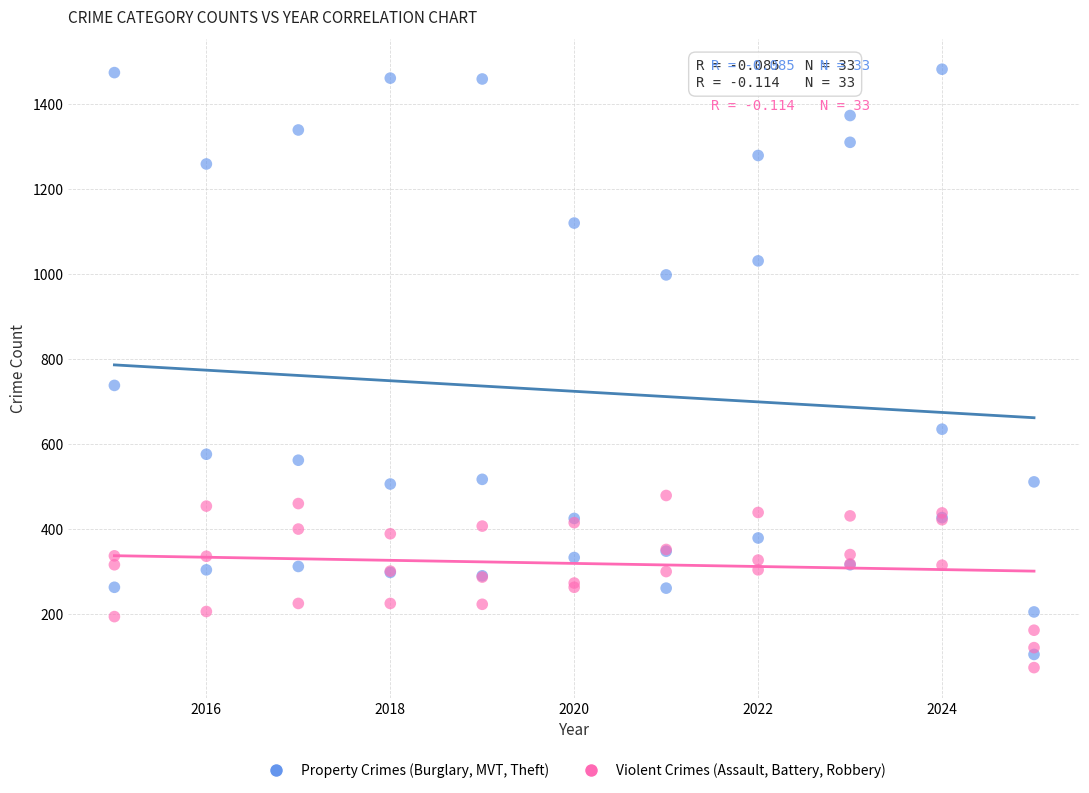

Across all series, what Y value is closest to 778?

738